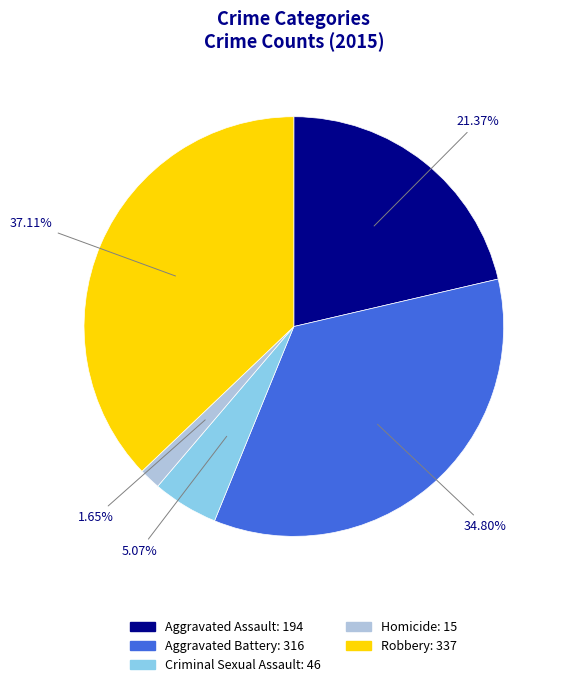

Is there a majority slice in this chart?

No